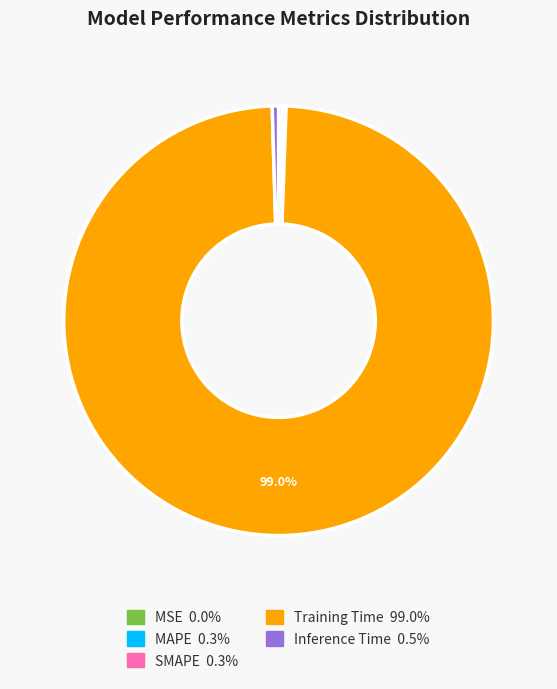

Do MAPE and Training Time together represent more than half of the pie?

Yes